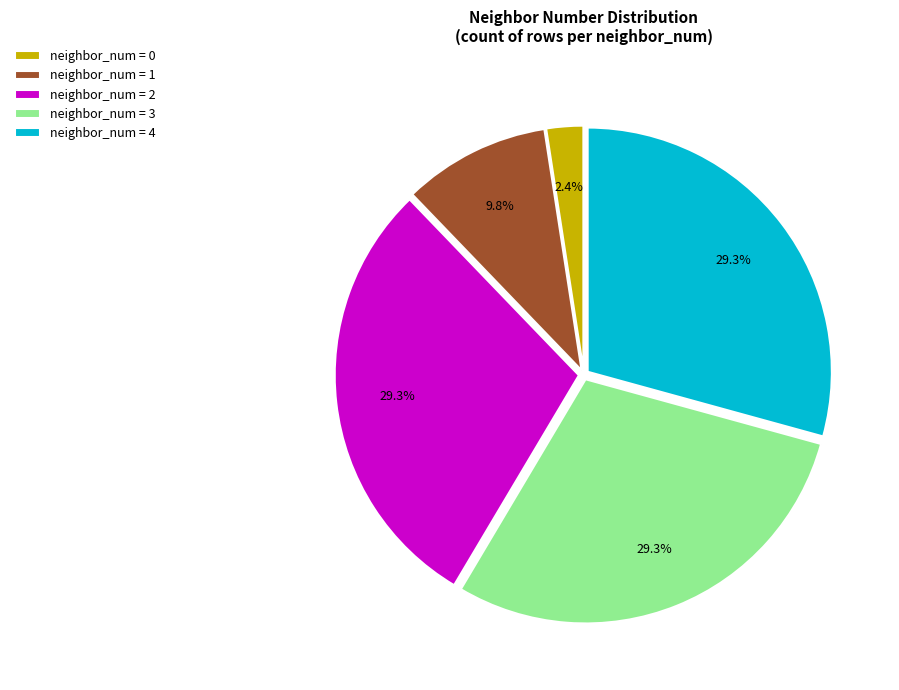

Which slice is the smallest?

neighbor_num = 0